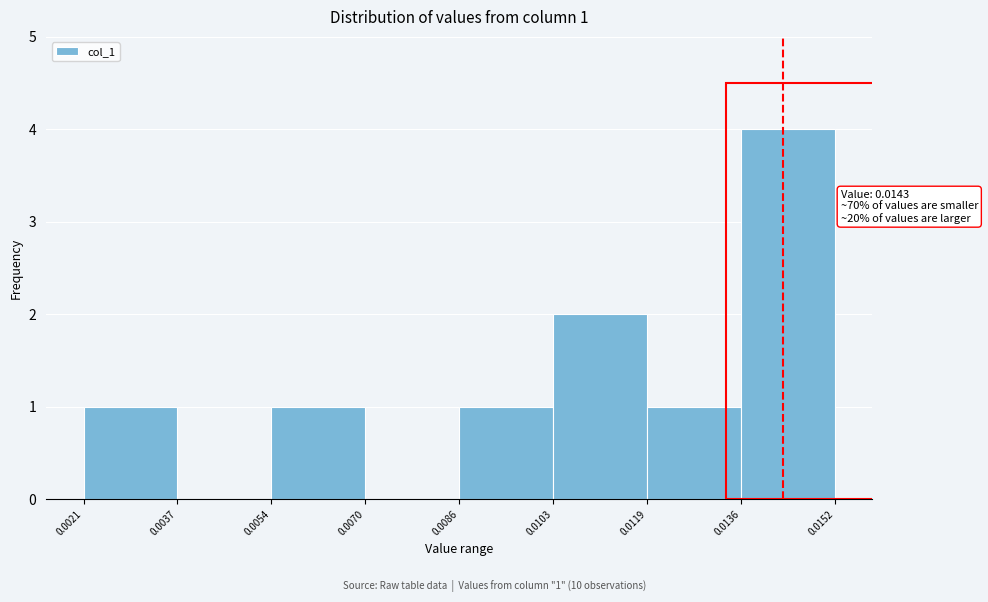

Which range on the x-axis has the tallest bar?

0.0136 to 0.0152